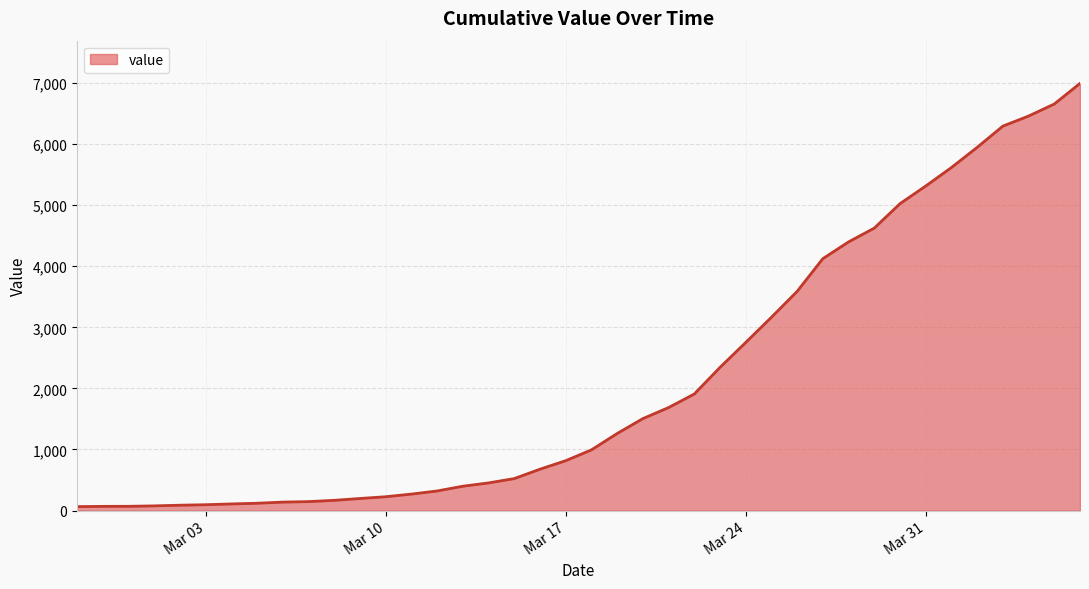

What is the difference between the maximum and minimum values?

6931